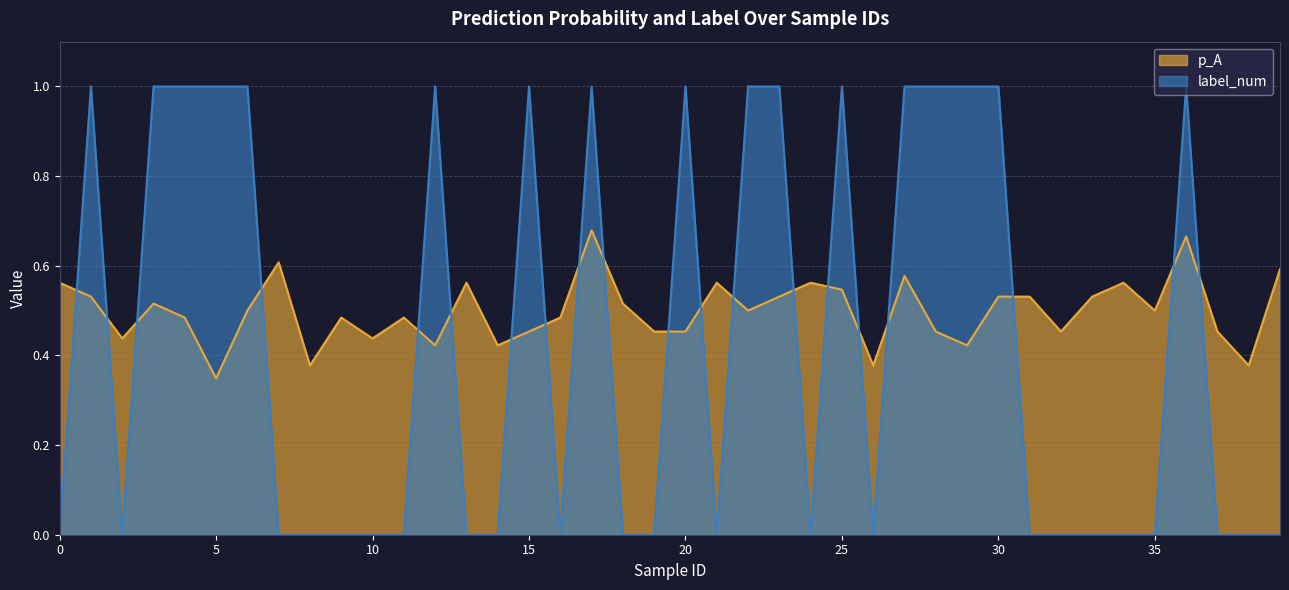

Which label corresponds to the largest value in the chart?

1